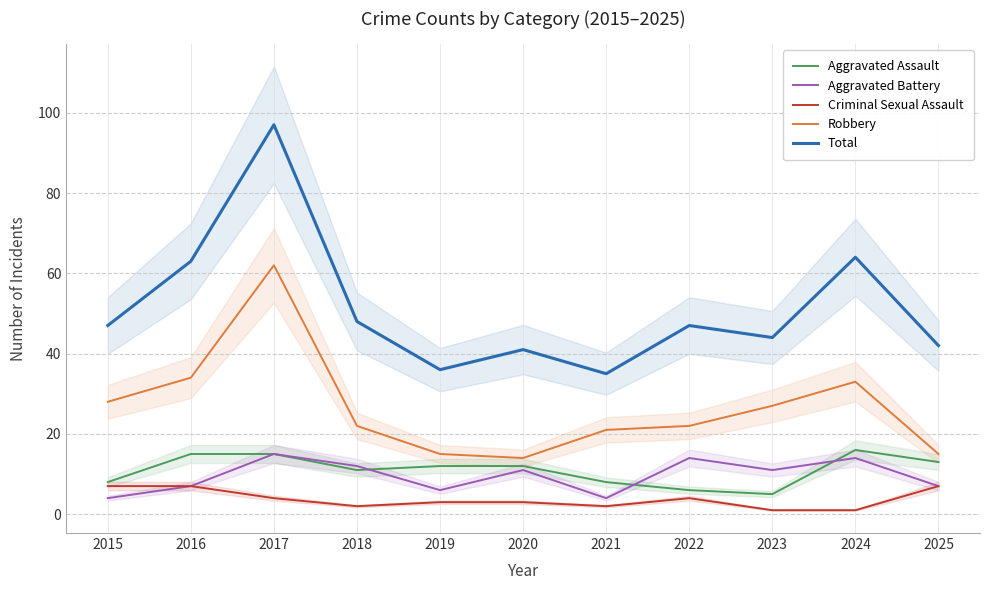

At which label does Aggravated Battery first exceed 11?

2017